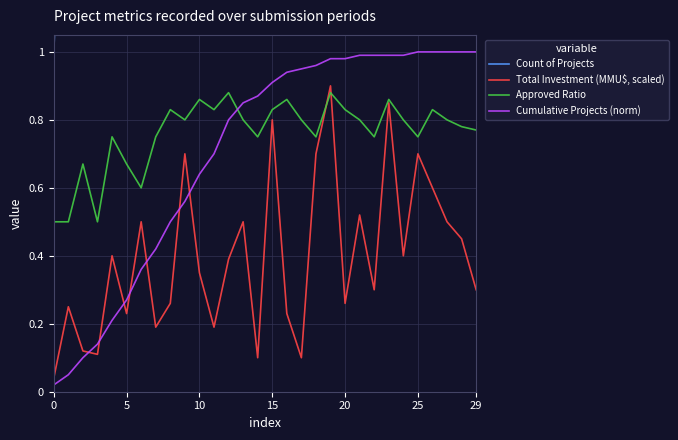

What is the sum of the Cumulative Projects (norm) values at 23 and 0?

1.0